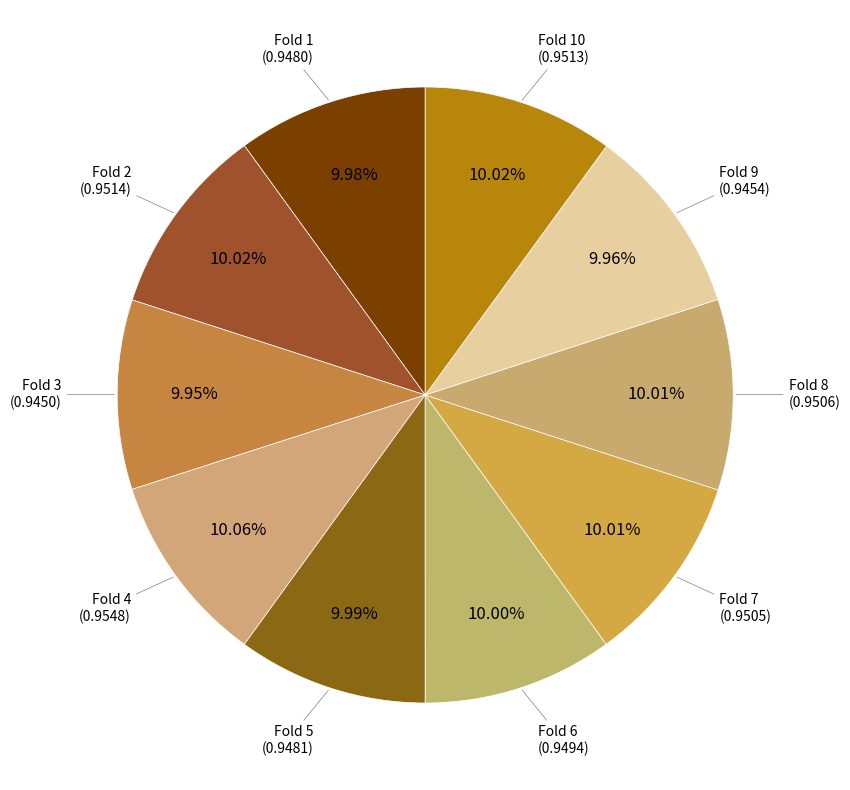

Which category has the smallest portion of the pie?

Fold 3